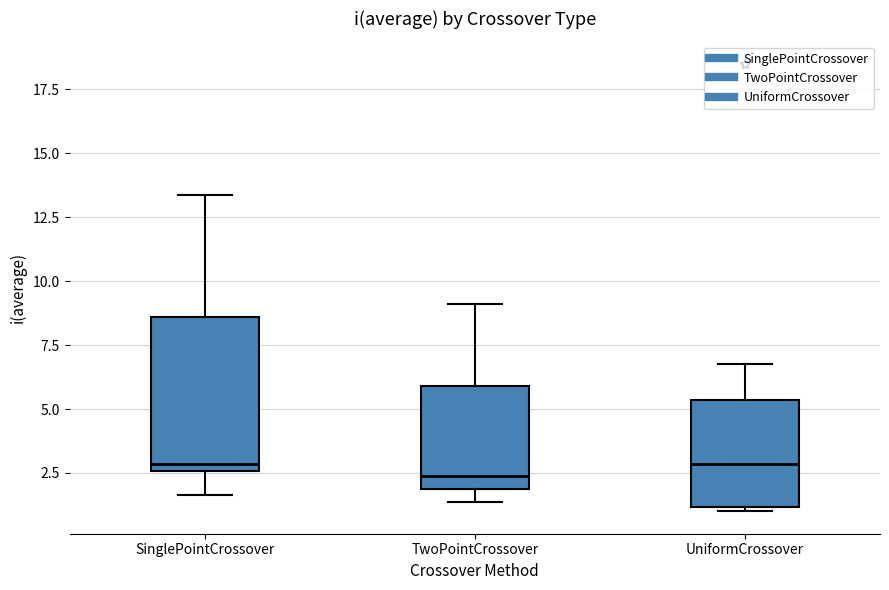

Reading left to right, read every box against the y-axis: the position of its median line, the range the box covers, and the ends of its whiskers. The values are not printed on the chart, so give them approximately, as read against the axis.

SinglePointCrossover: median 3.0, box 2.5 to 8.5, whiskers 1.5 to 13.5
TwoPointCrossover: median 2.5, box 2.0 to 6.0, whiskers 1.5 to 9.0
UniformCrossover: median 3.0, box 1.0 to 5.5, whiskers 1.0 (just below the box's lower edge) to 7.0